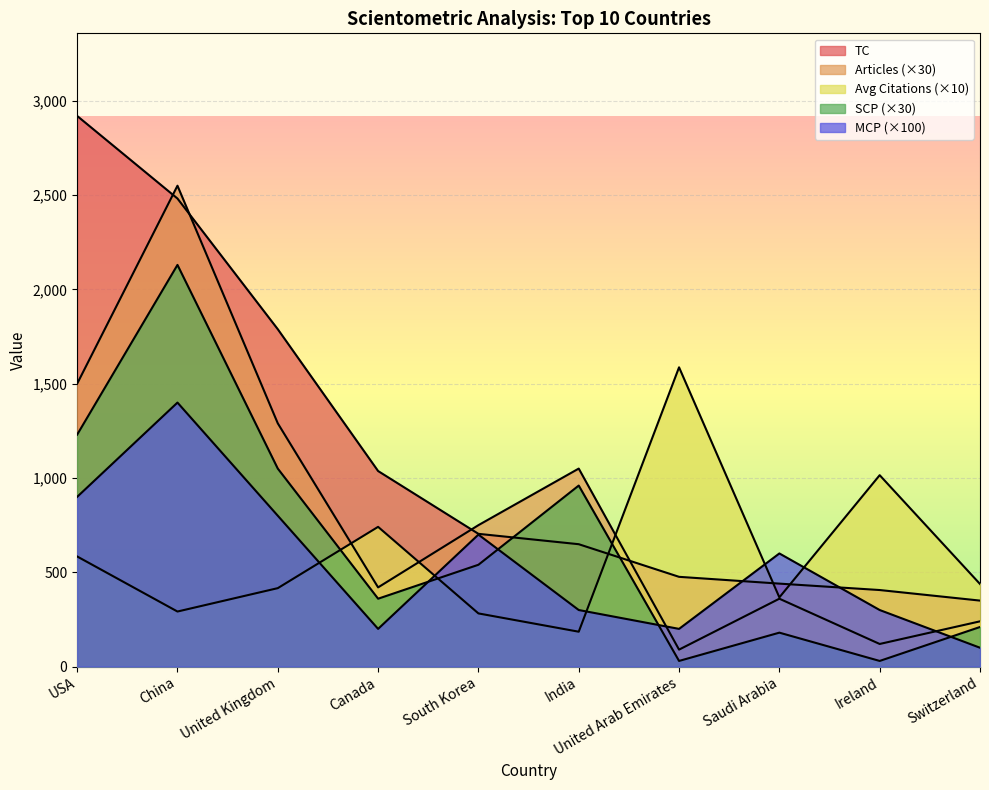

How many lines are shown in the chart?

5